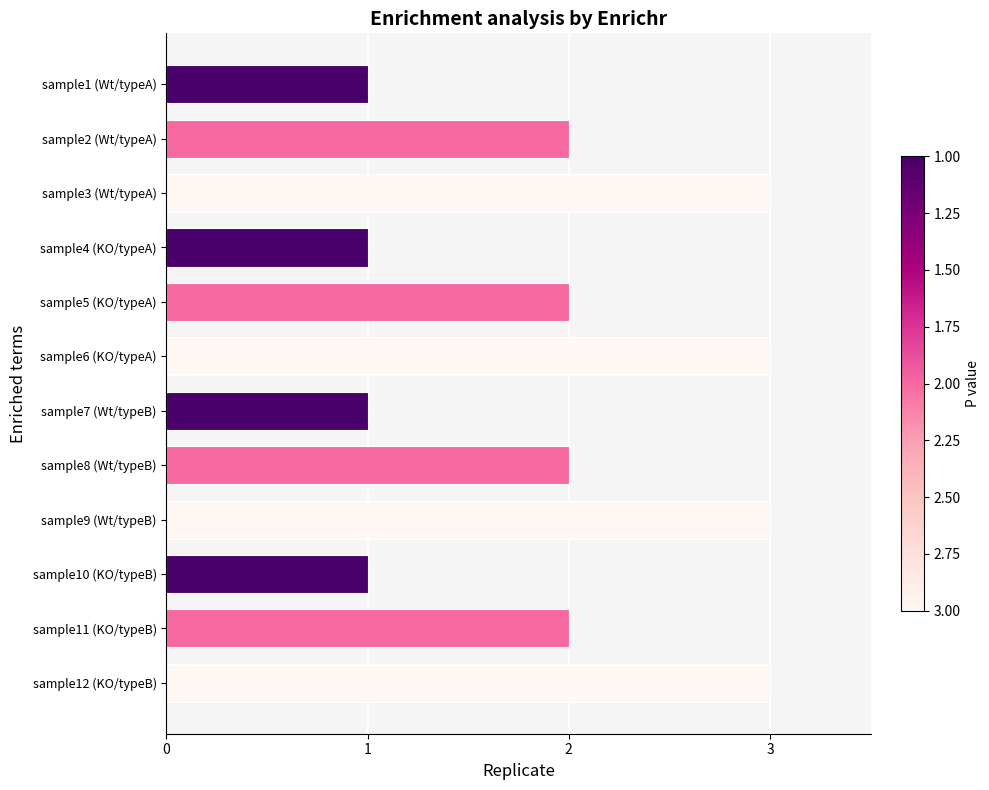

How many bars are there in total?

12